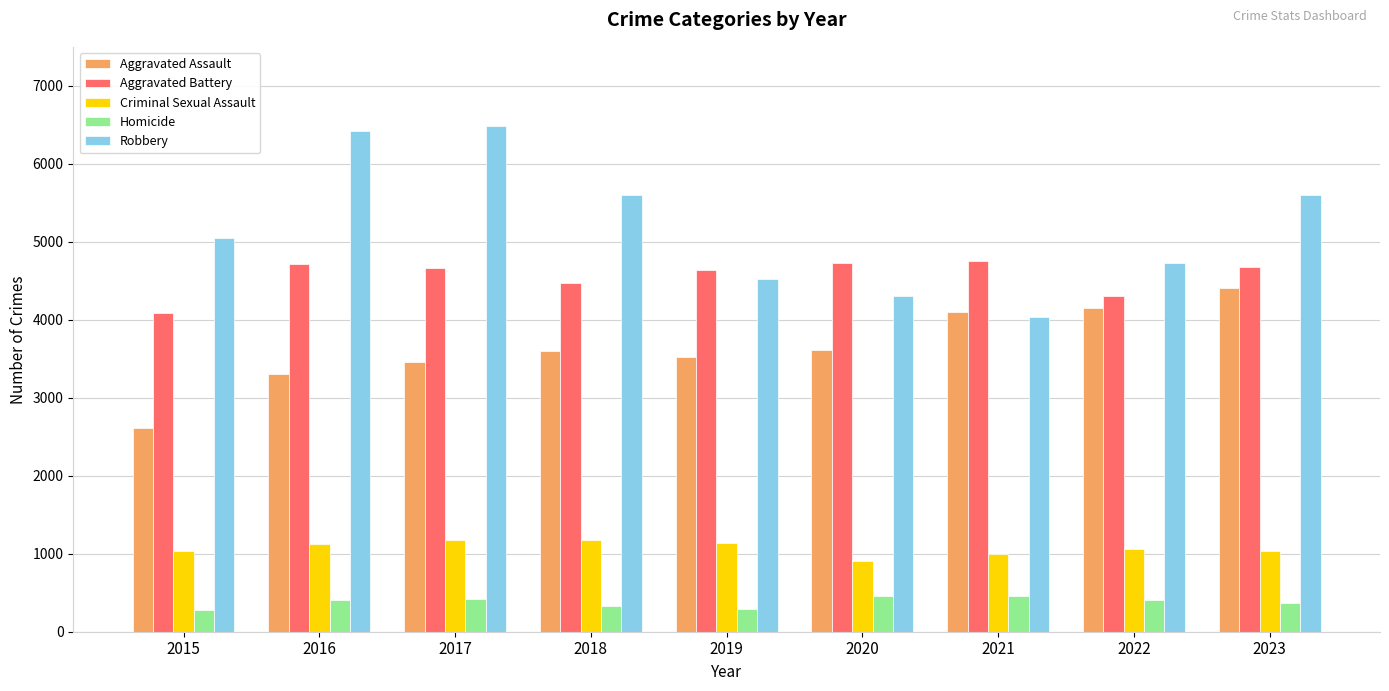

What is the smallest value displayed?

277